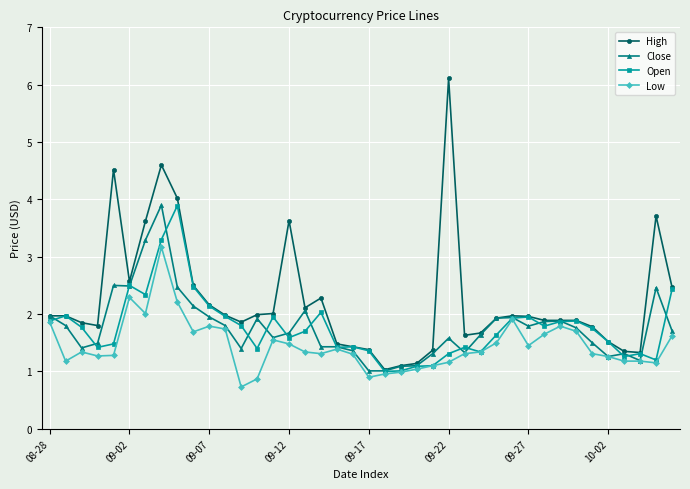

Which series has the widest spread of values?

High